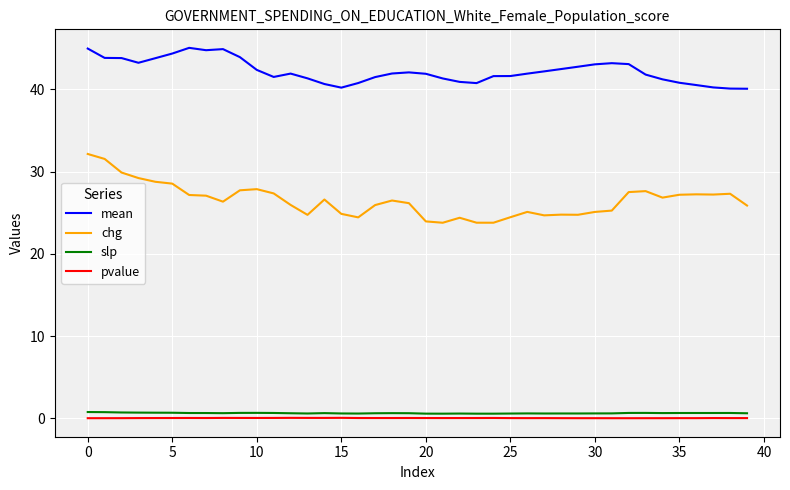

Rank the series by their maximum value, from lowest to highest.

pvalue, slp, chg, mean